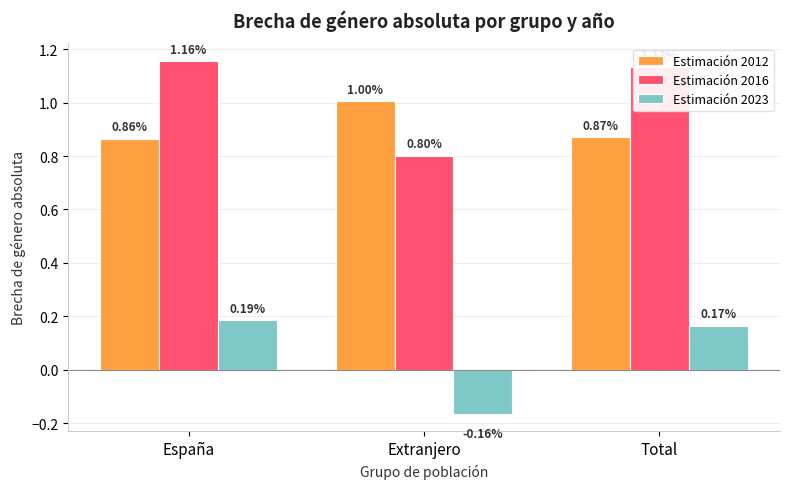

Which series changed the most between España and Extranjero?

Estimación 2016